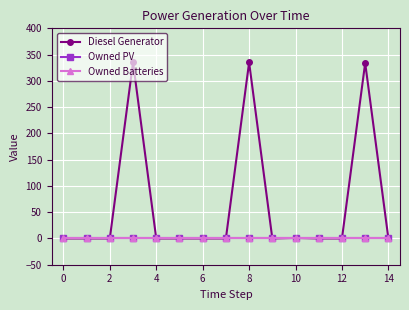

How many lines are shown in the chart?

3